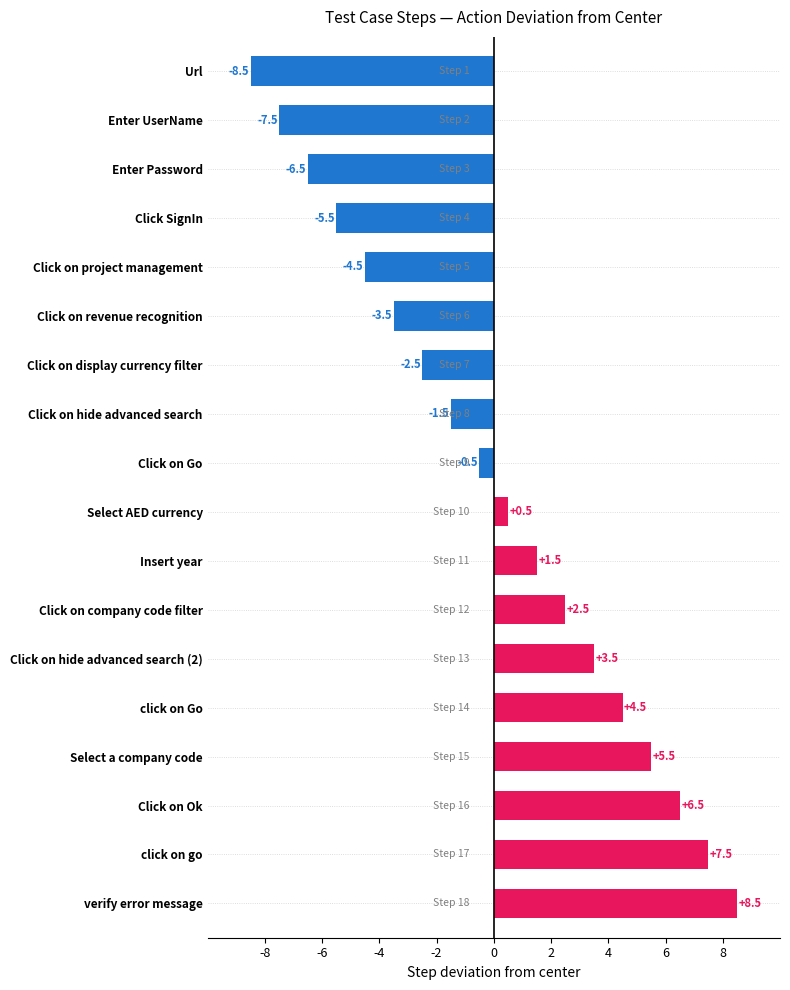

Which has a higher value, click on go or click on Go?

click on go